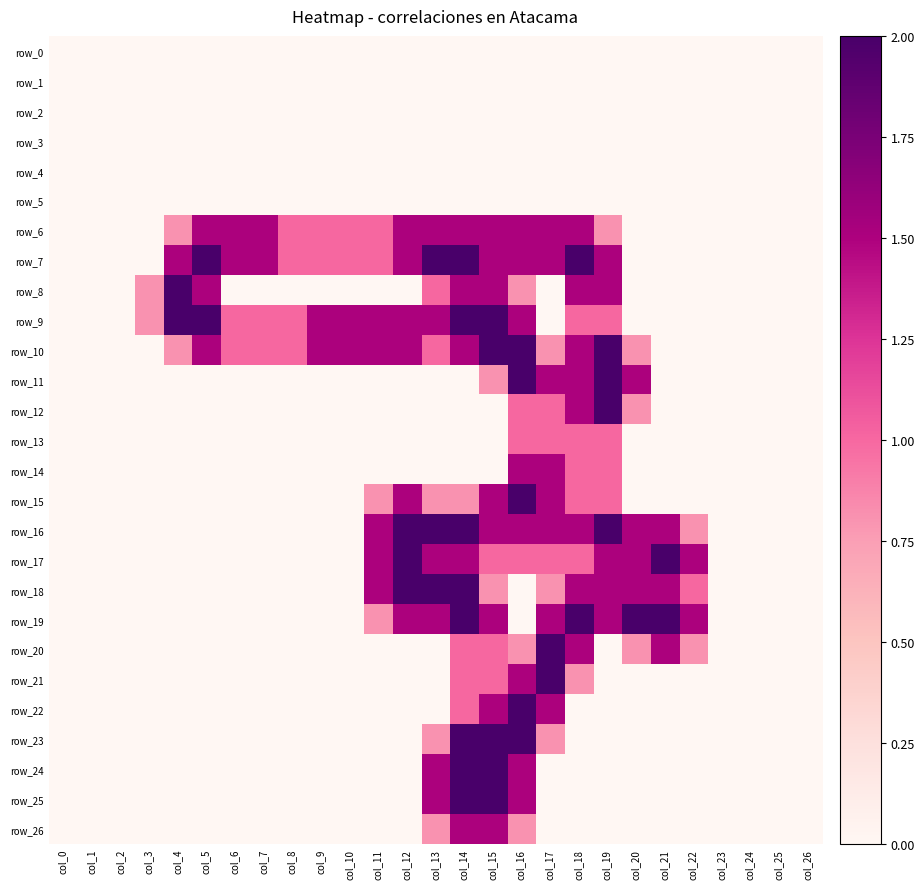

Rank the series at col_17 from lowest to highest value.

row_0, row_1, row_2, row_3, row_4, row_5, row_8, row_9, row_24, row_25, row_26, row_10, row_18, row_23, row_12, row_13, row_17, row_6, row_7, row_11, row_14, row_15, row_16, row_19, row_22, row_20, row_21